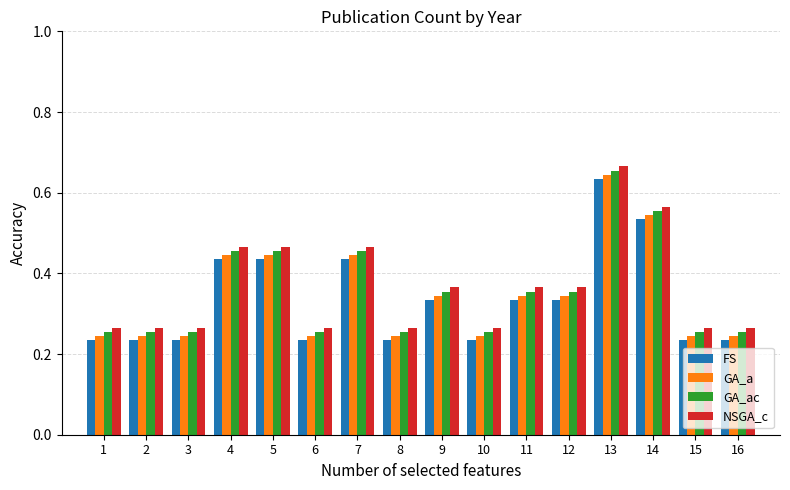

Count the FS values in the range 0 to 1.

16